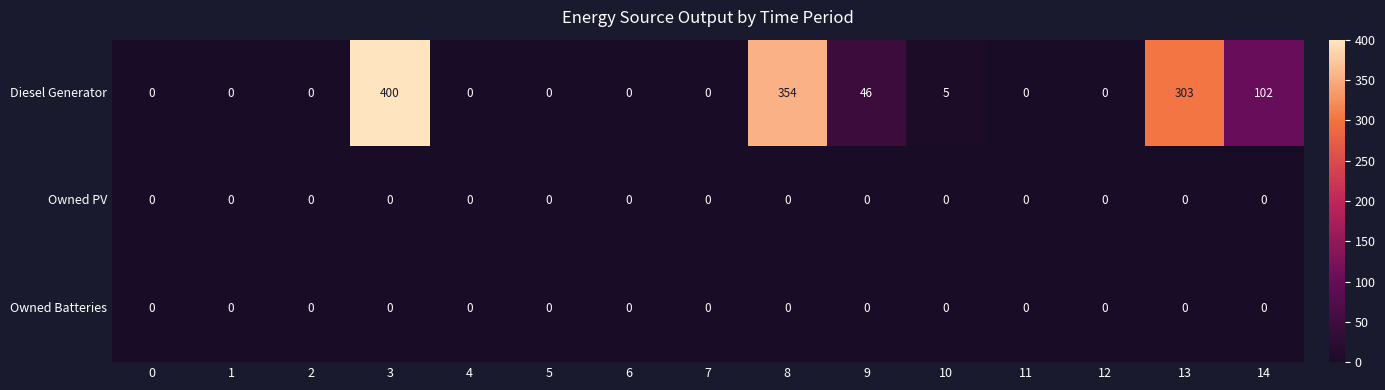

What is the total value across all series at 8?

354